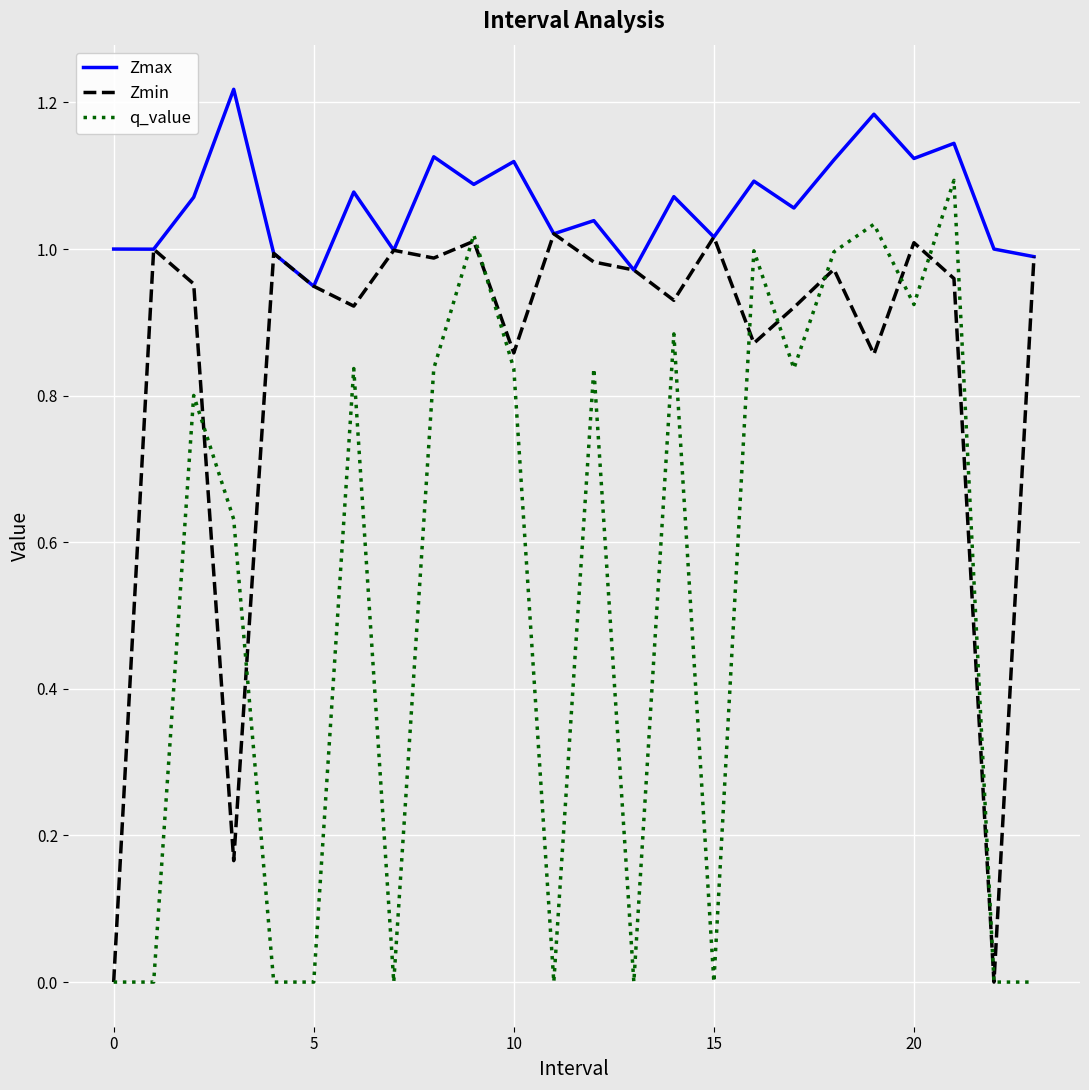

True or false: Zmax and q_value intersect in this chart.

False